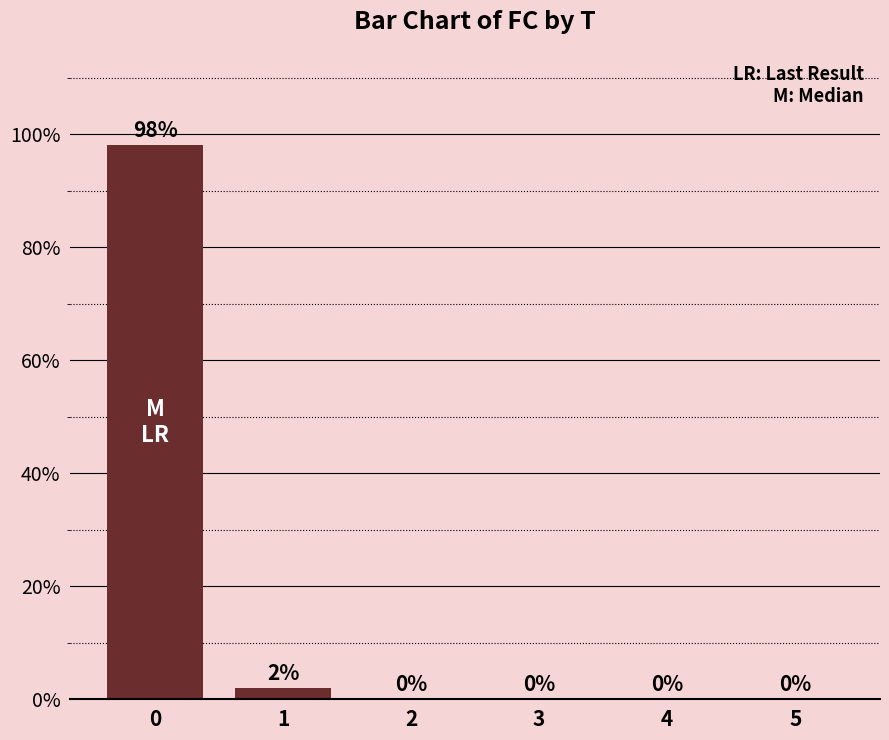

What is the change in value from 0 to 4?

-98.0